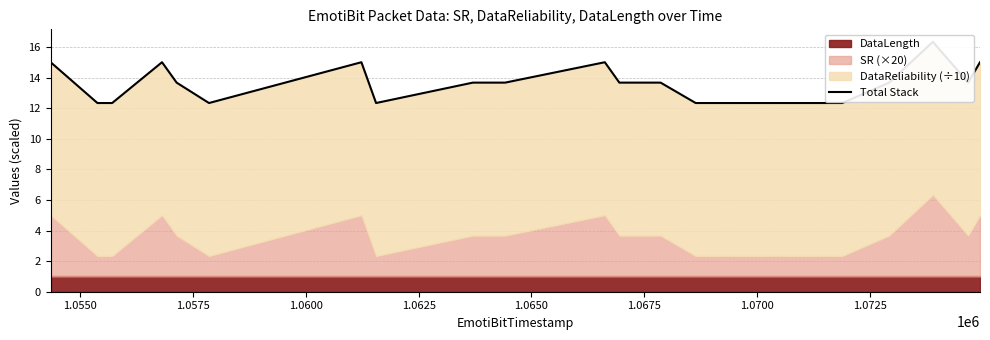

What is the difference between the second highest and minimum values?

2.7